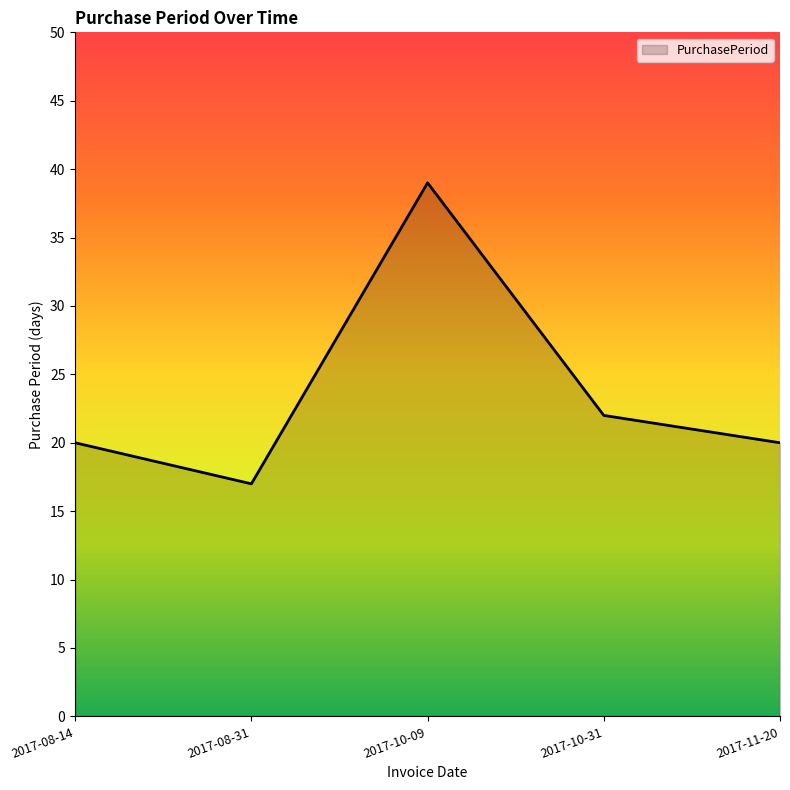

Reading left to right, extract all data points from this chart.

20	17	39	22	20